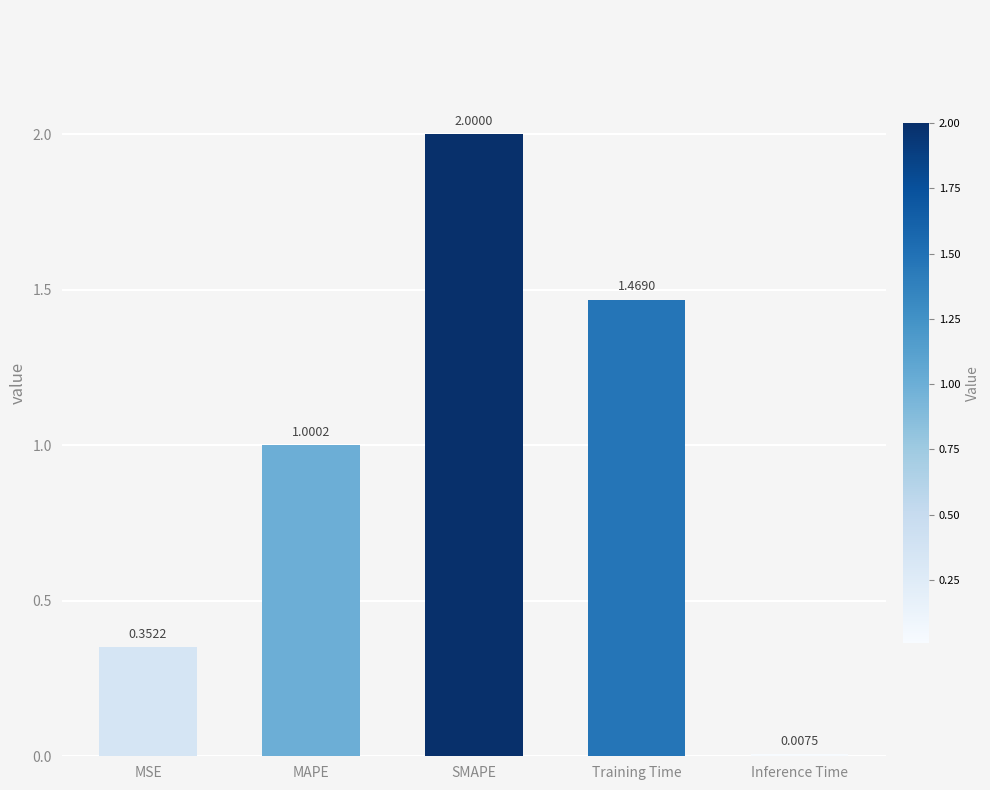

List the labels in order of value, largest first.

SMAPE, Training Time, MAPE, MSE, Inference Time